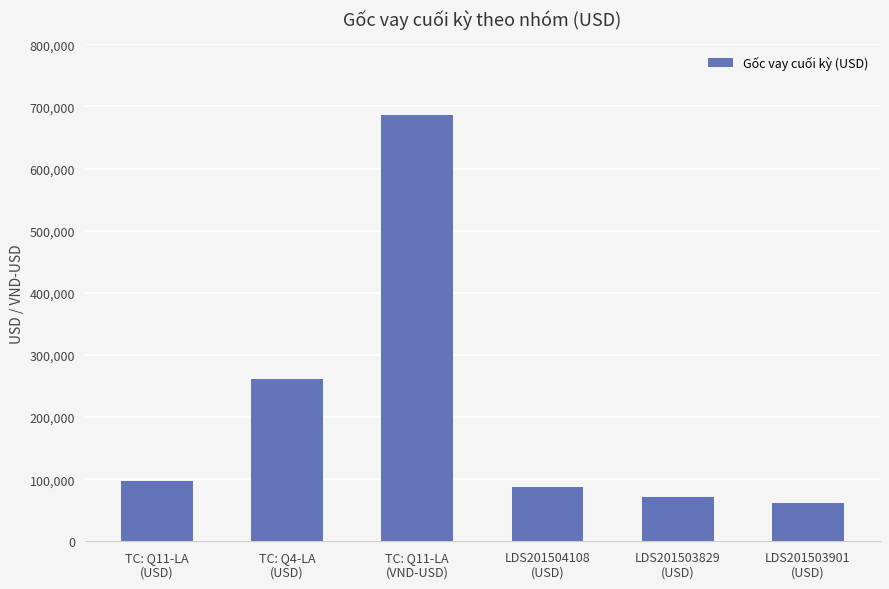

List the labels in order of value, largest first.

TC: Q11-LA
(VND-USD), TC: Q4-LA
(USD), TC: Q11-LA
(USD), LDS201504108
(USD), LDS201503829
(USD), LDS201503901
(USD)